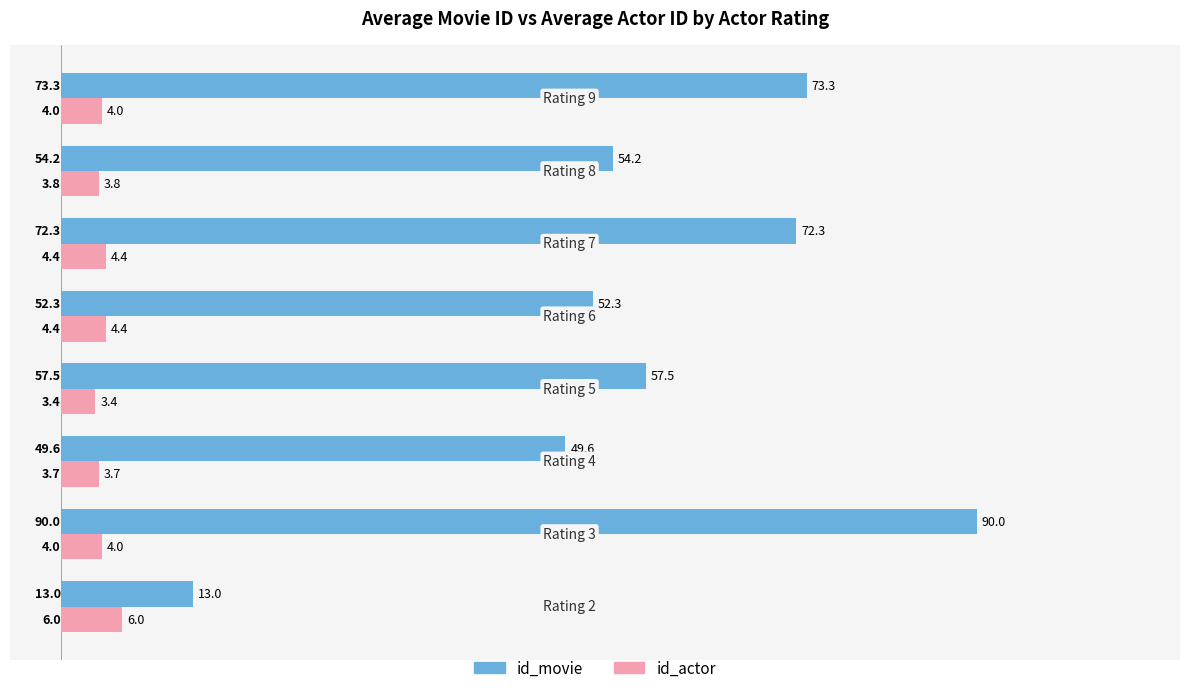

At how many categories does at least one series exceed 56?

4